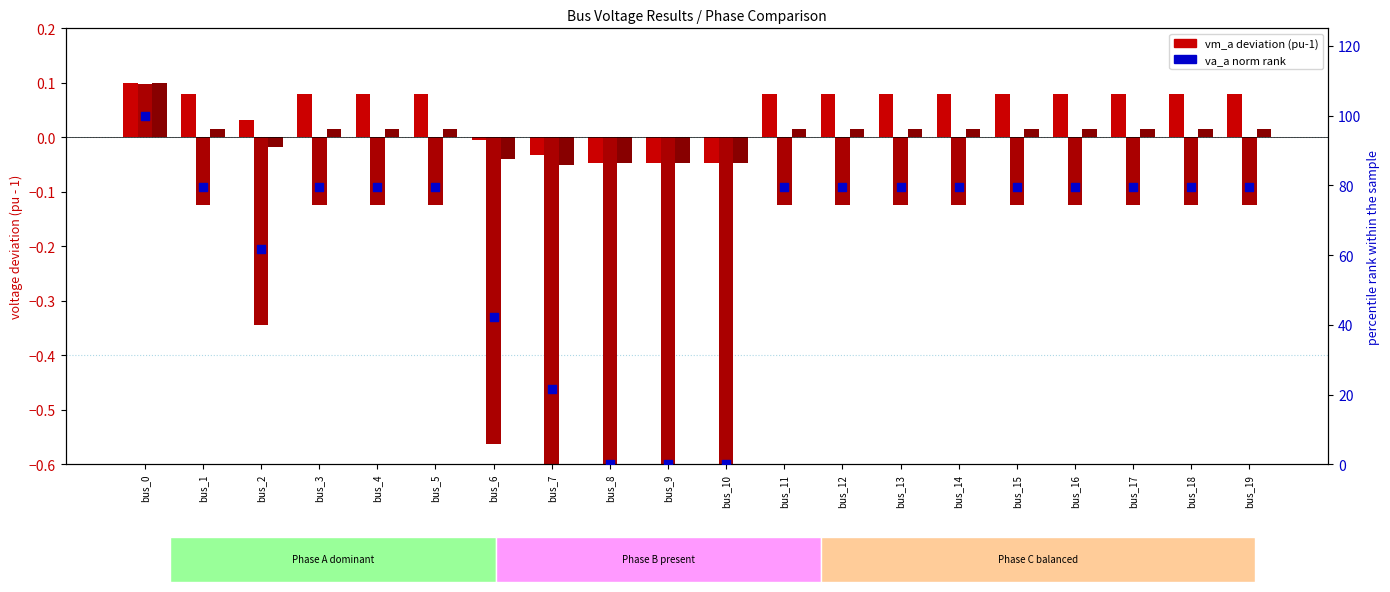

Is the value of pf_va_a_degree (norm %) at bus_2 greater than the value of pf_vm_c_pu at bus_4?

Yes